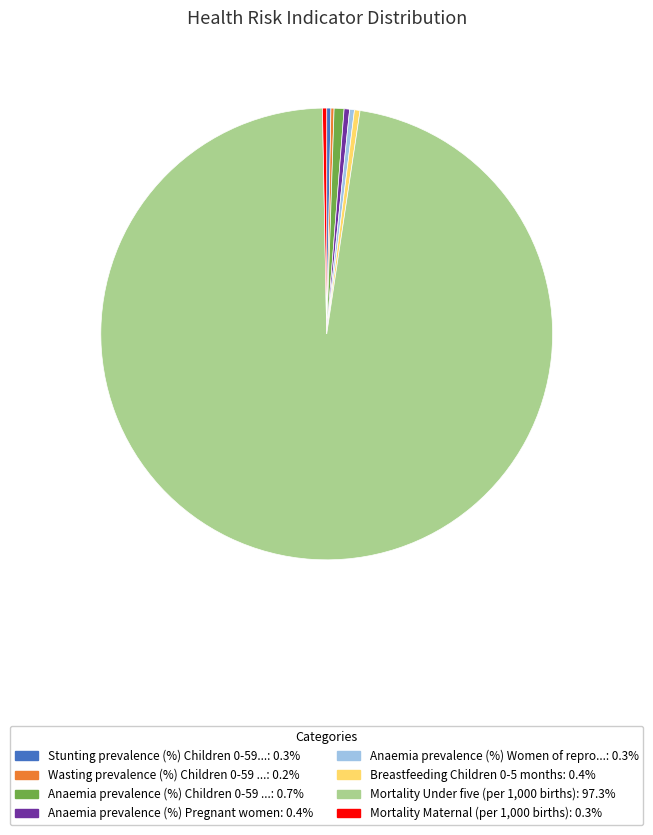

Is there a majority slice in this chart?

Yes